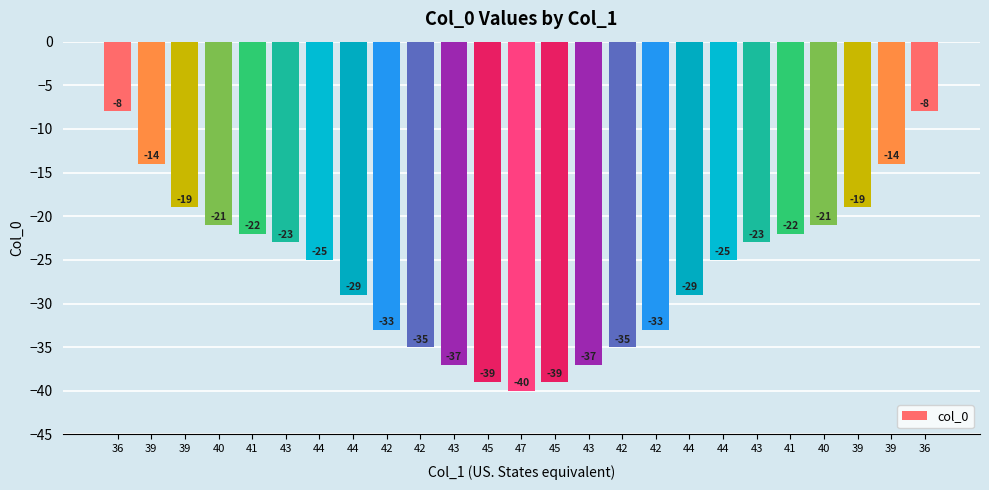

Reading right to left, list all the values displayed in this chart.

36=-8	39=-14	39=-19	40=-21	41=-22	43=-23	44=-25	44=-29	42=-33	42=-35	43=-37	45=-39	47=-40	45=-39	43=-37	42=-35	42=-33	44=-29	44=-25	43=-23	41=-22	40=-21	39=-19	39=-14	36=-8